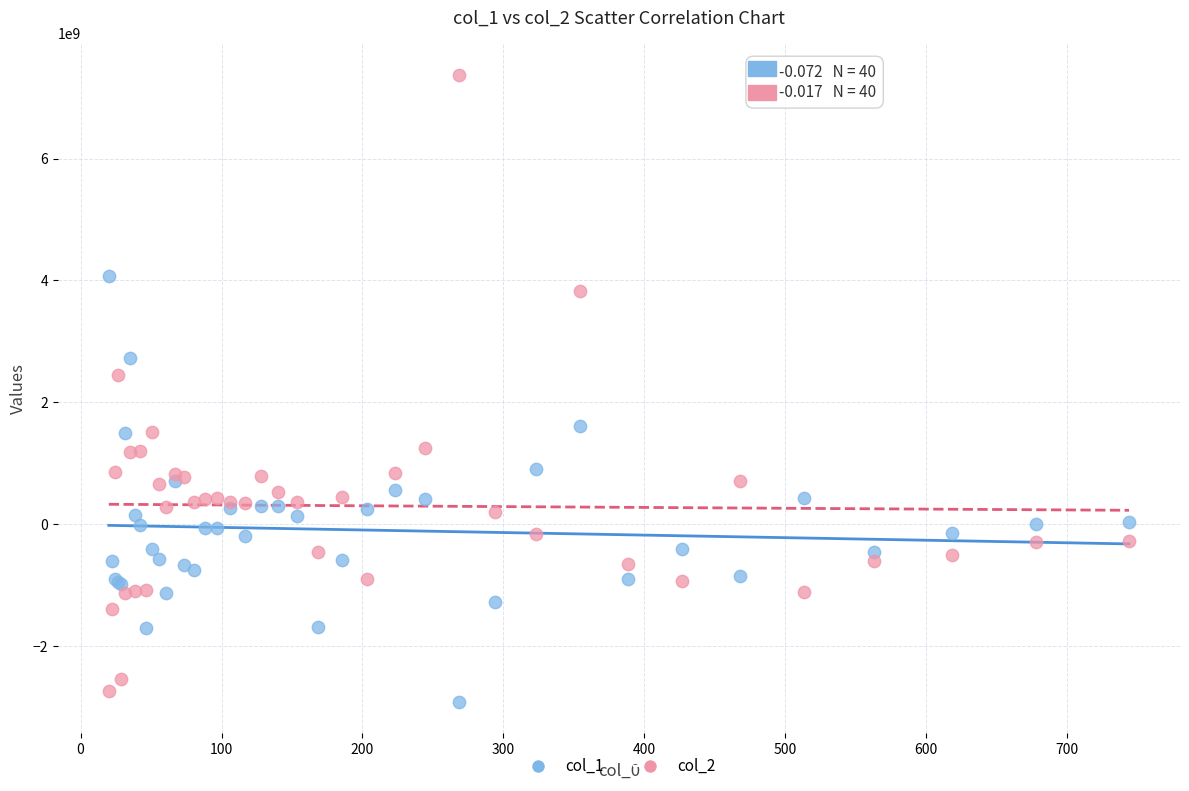

Which series has the largest Y range (max minus min)?

col_2